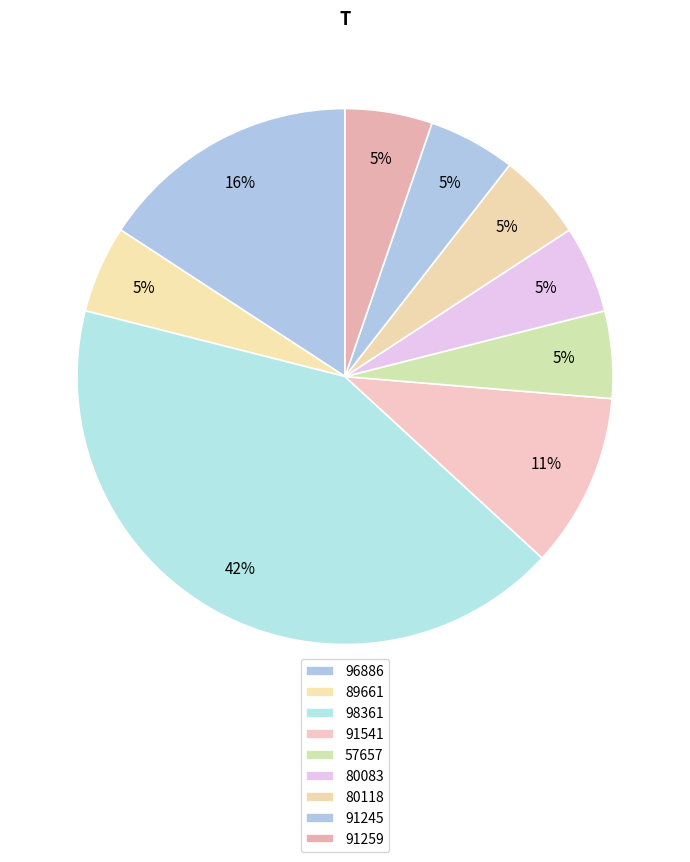

What percentage is NOT represented by 96886?

84.2%